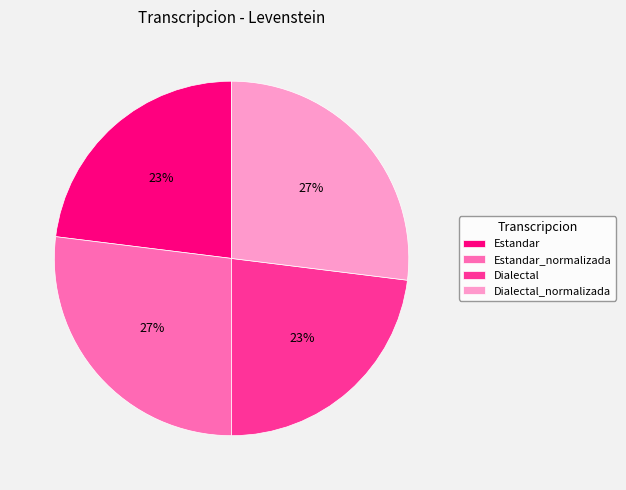

Approximately how many times larger is the value at Dialectal compared to Estandar_normalizada?

0.9